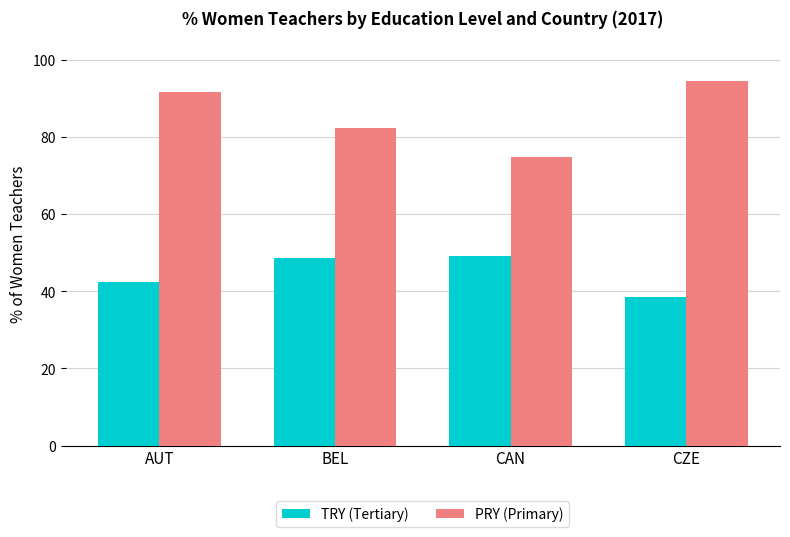

Is the value of PRY (Primary) at CAN greater than the value of TRY (Tertiary) at AUT?

Yes